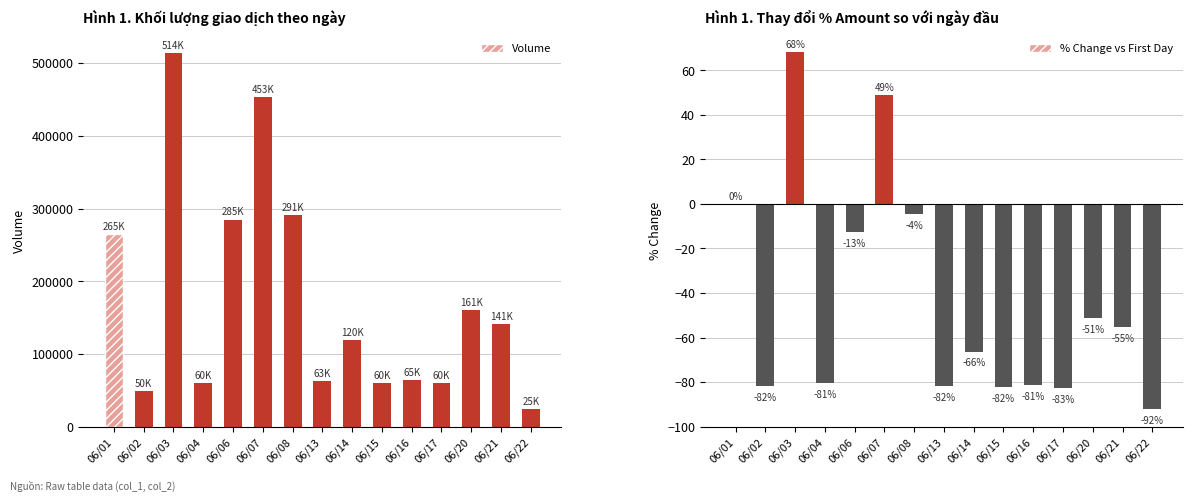

What is the value of the % Change vs First Day bar at the 8th from the left?

-81.7